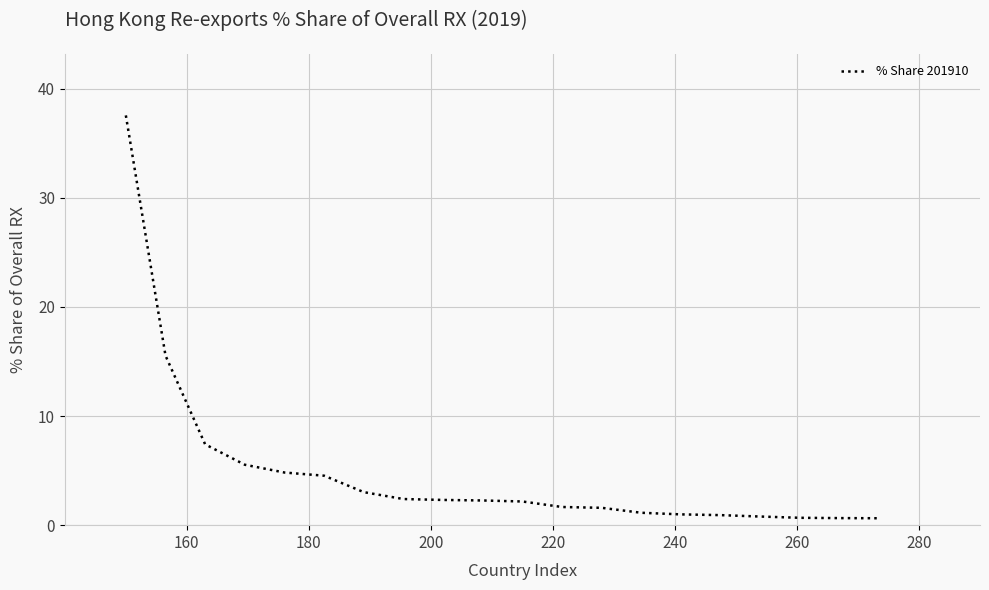

What is the average value?

4.8